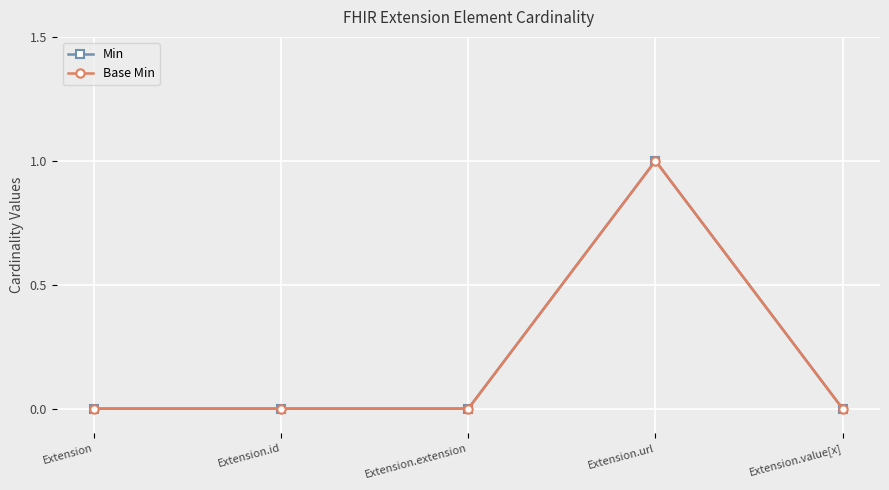

Which label corresponds to the smallest value in the chart?

Extension